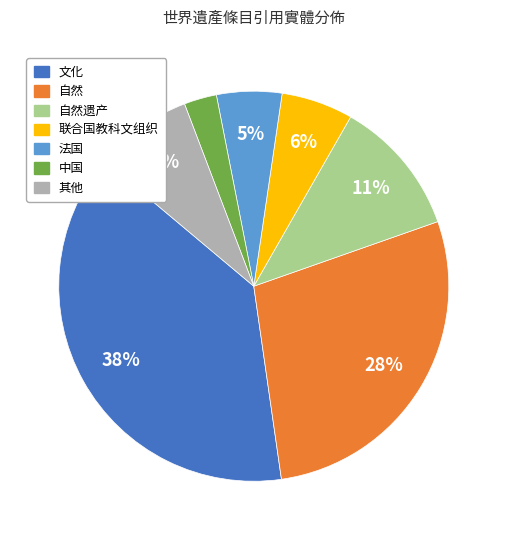

Which slice is the smallest?

中国